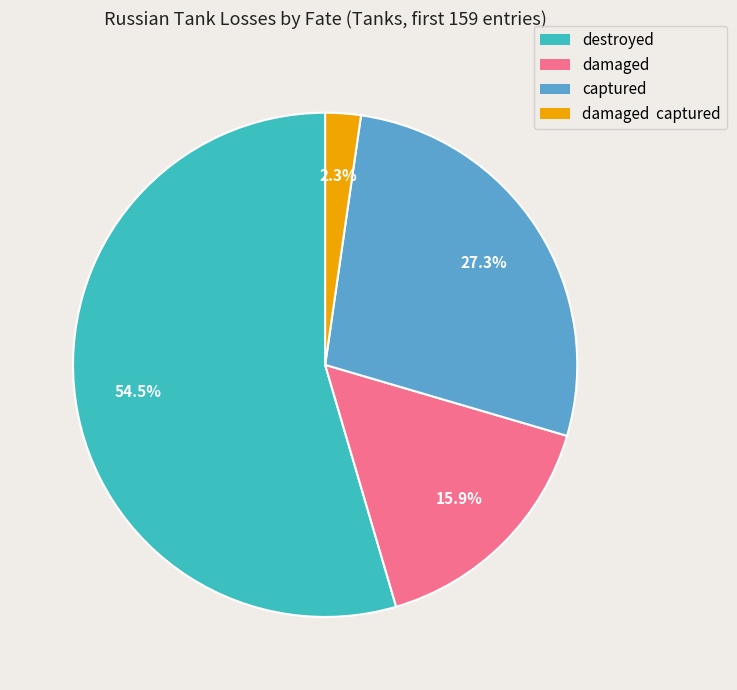

Which slice is the largest?

destroyed